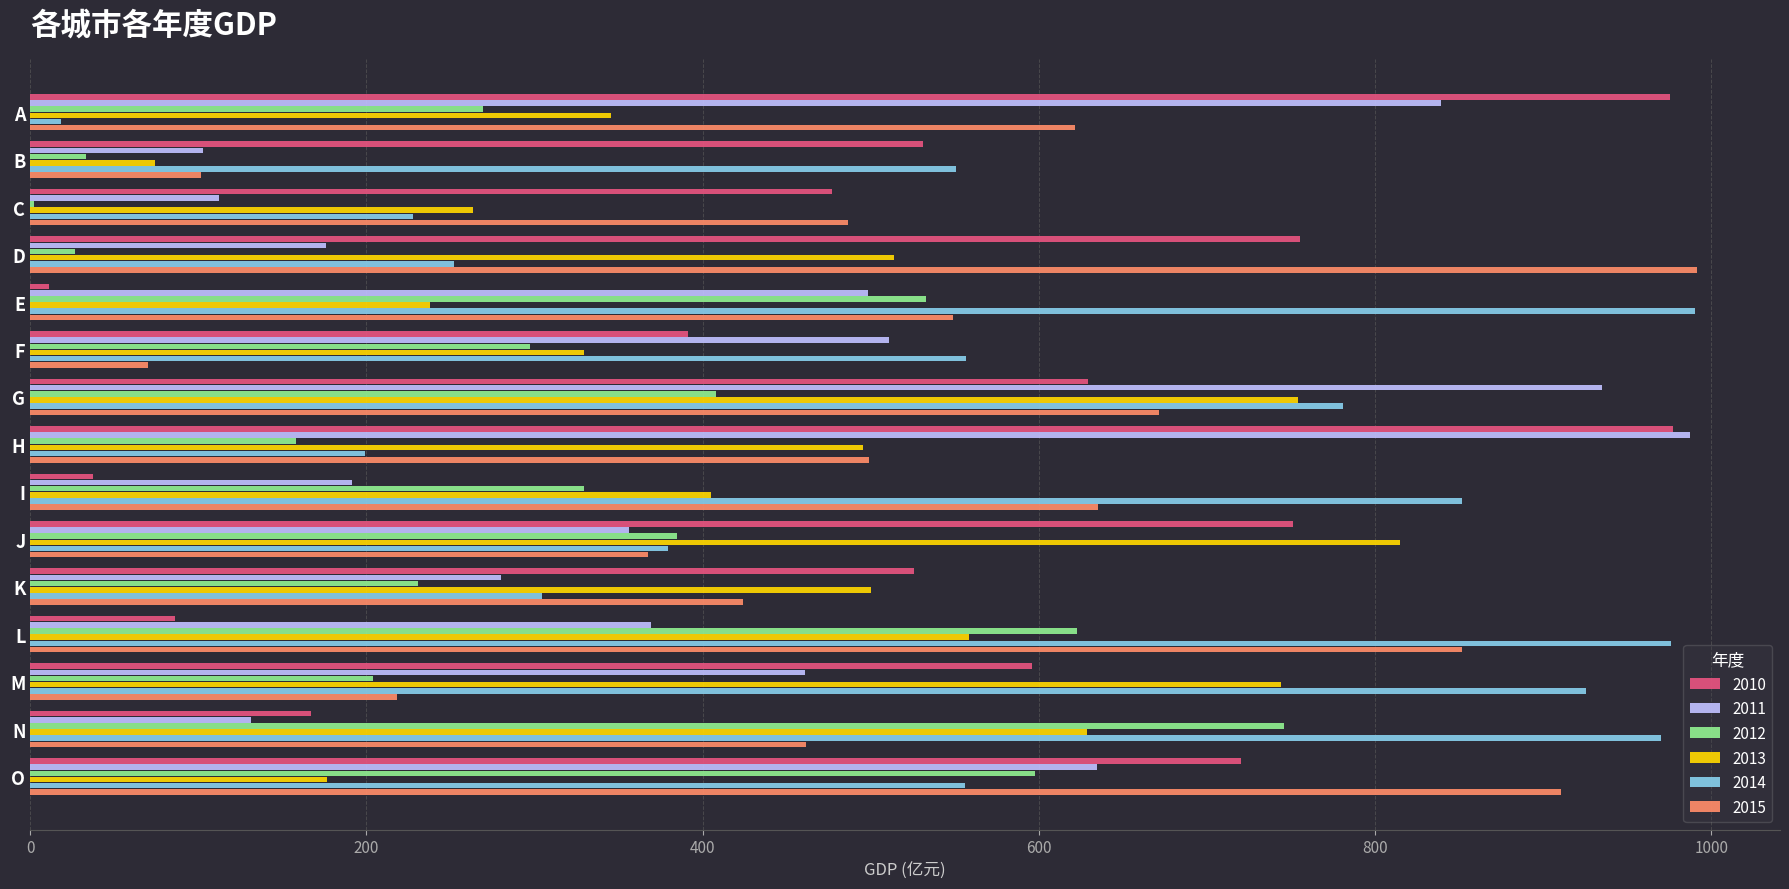

Count the number of data series in this chart.

6